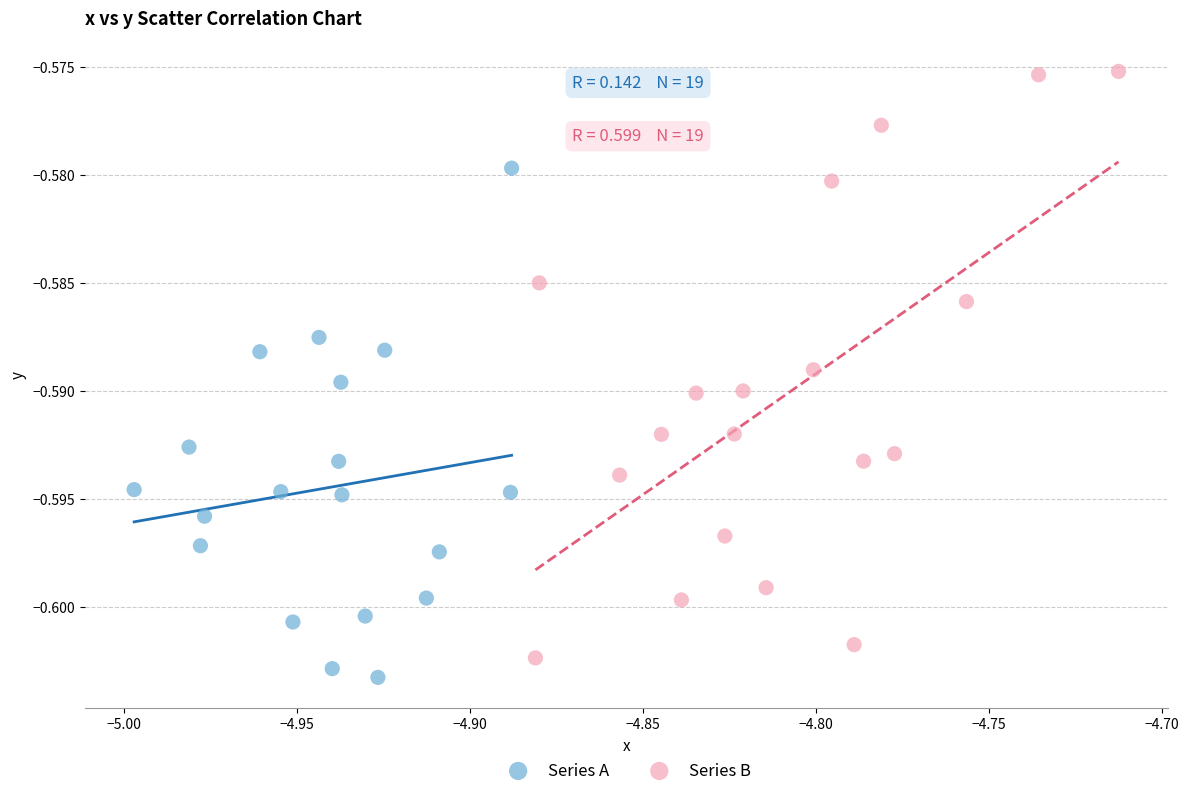

What are all the series names shown in the legend?

Series A, Series B